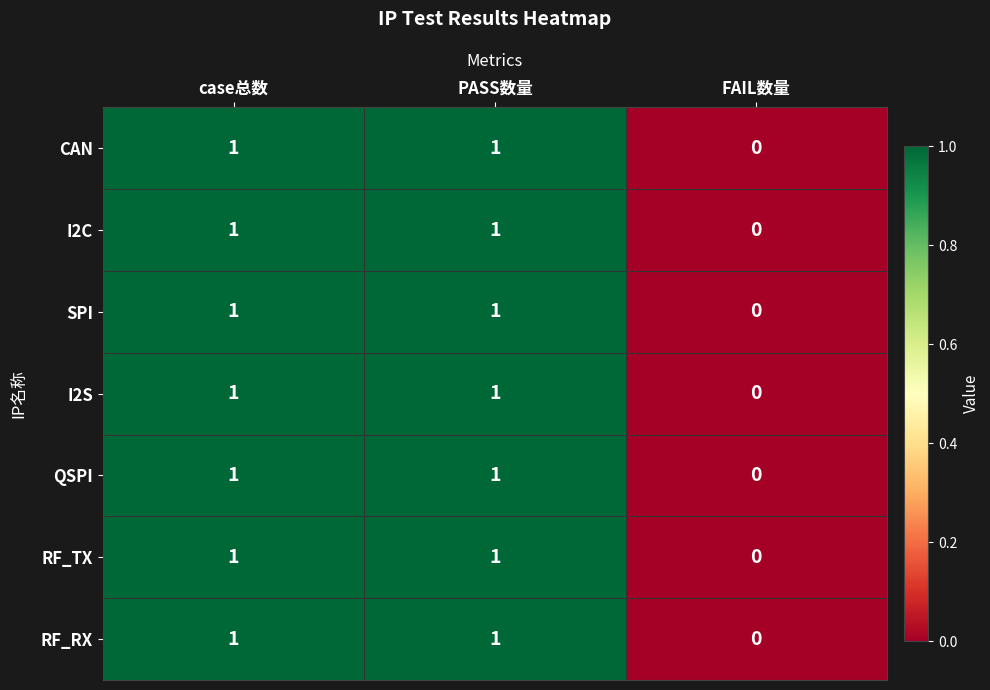

How many series are shown in this chart?

7